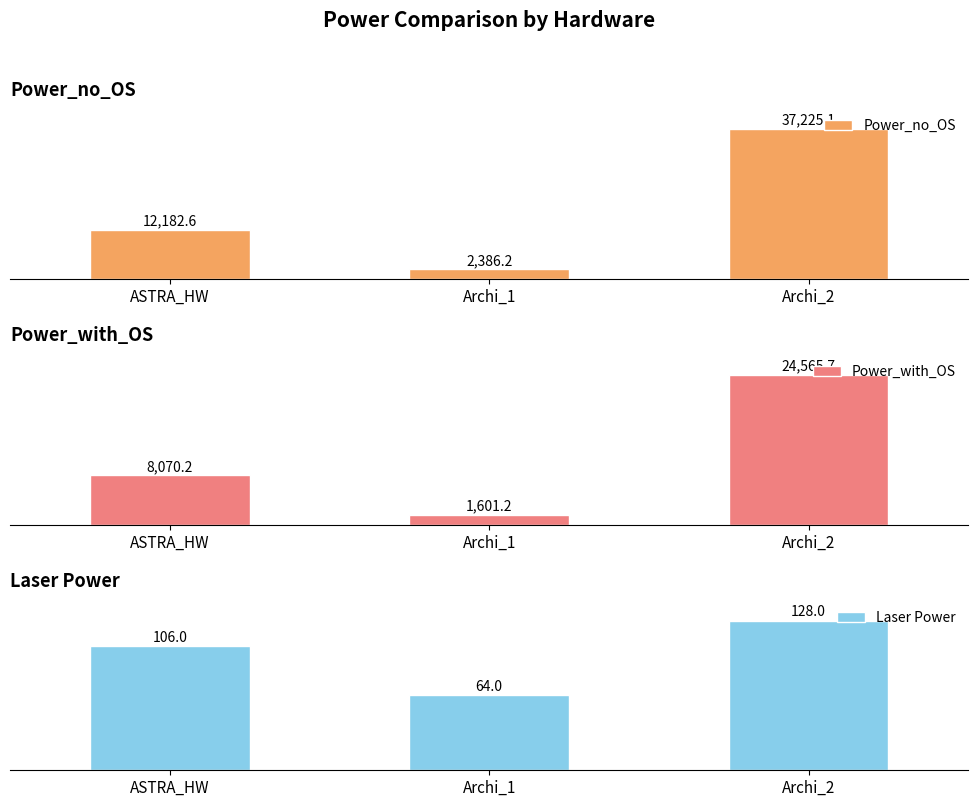

How many bars are there in total?

9